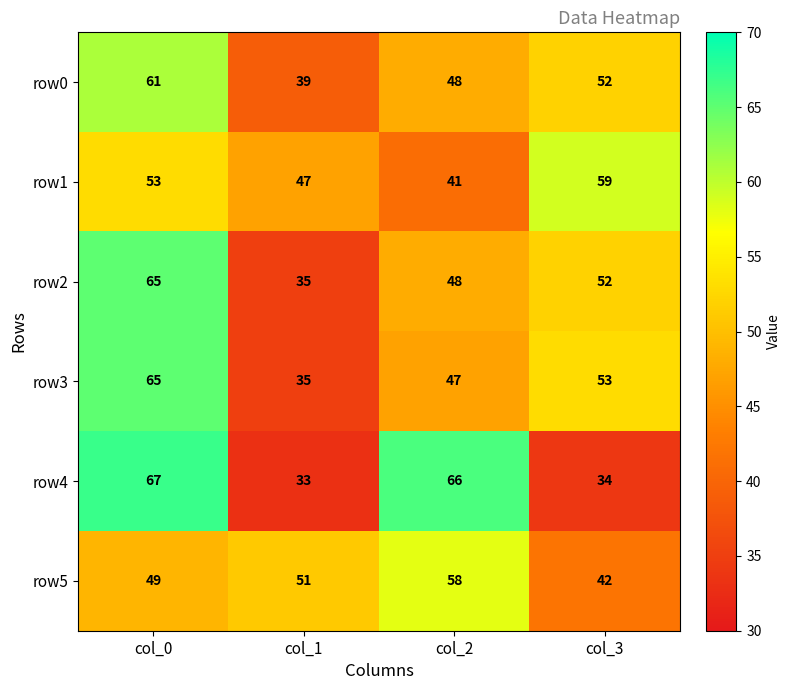

What is the minimum value shown in the chart?

33